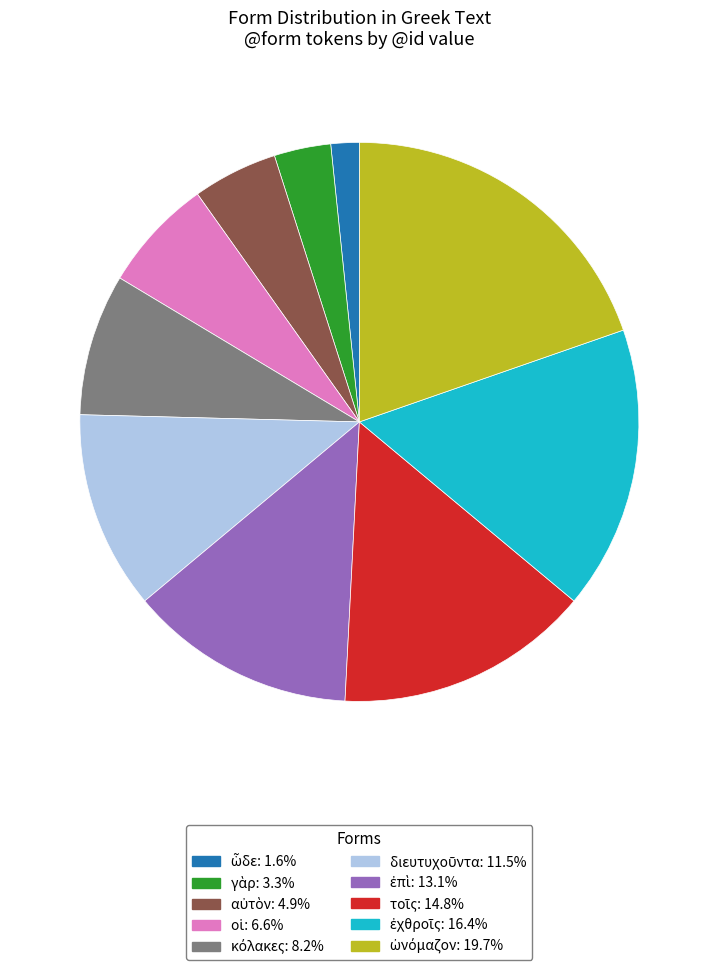

Is there any slice that represents more than half of the pie?

No